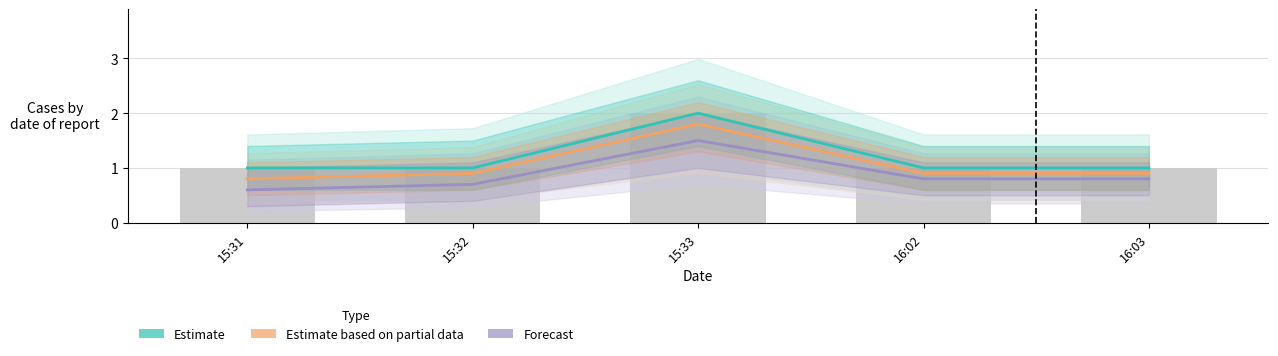

At which category is the sum across all series the highest?

15:33